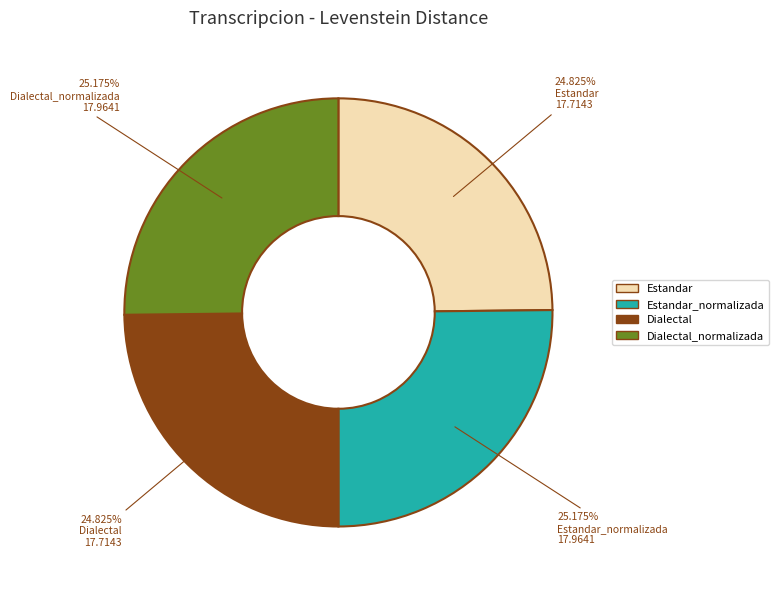

To the nearest percent, what is the average slice percentage?

25%